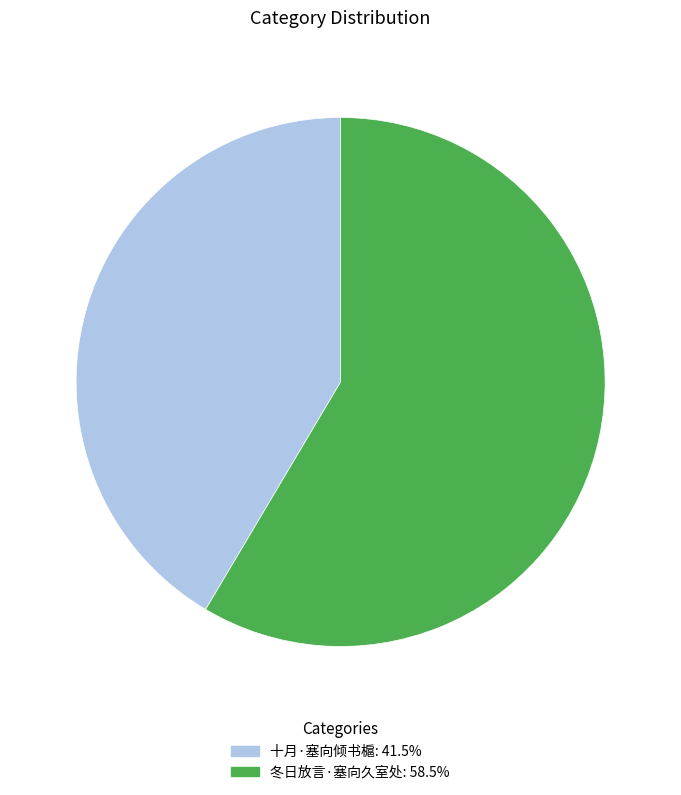

Rank the categories by value from highest to lowest.

冬日放言·塞向久室处, 十月·塞向倾书槴